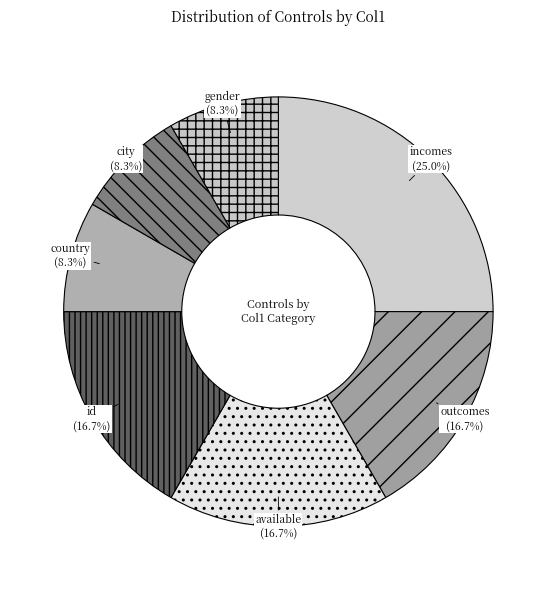

Which slice is the largest?

incomes